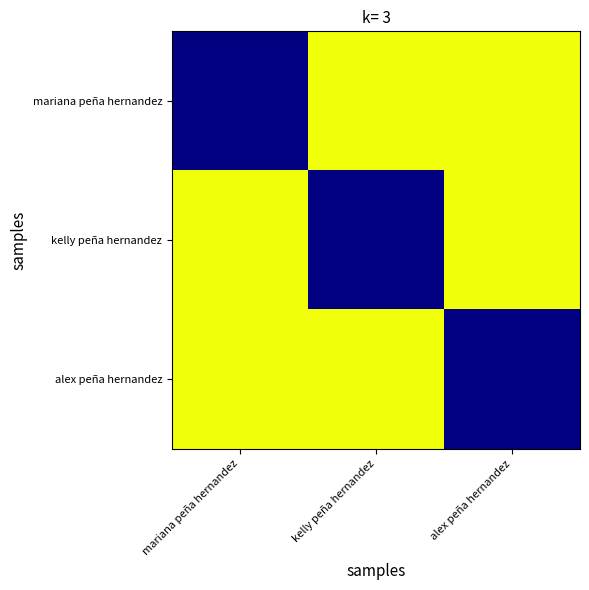

What is the maximum value shown in the chart?

1.0